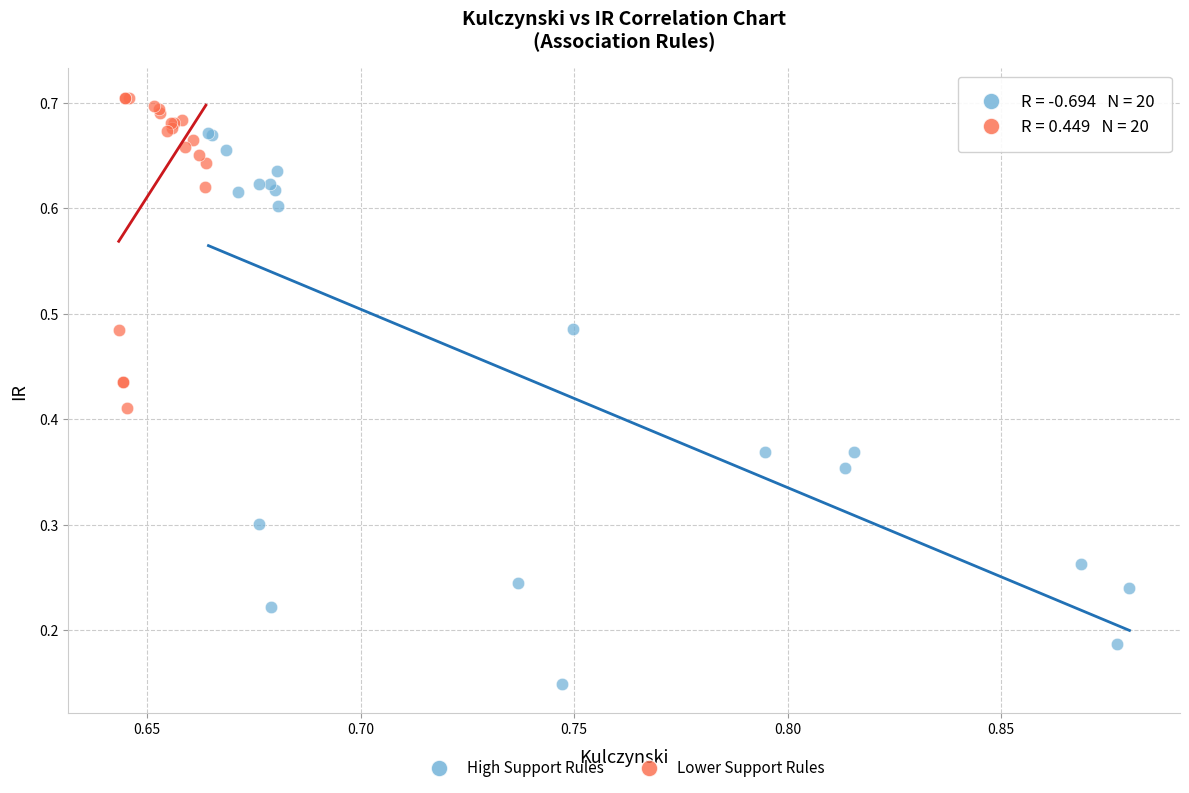

Which series has the largest Y range (max minus min)?

High Support Rules